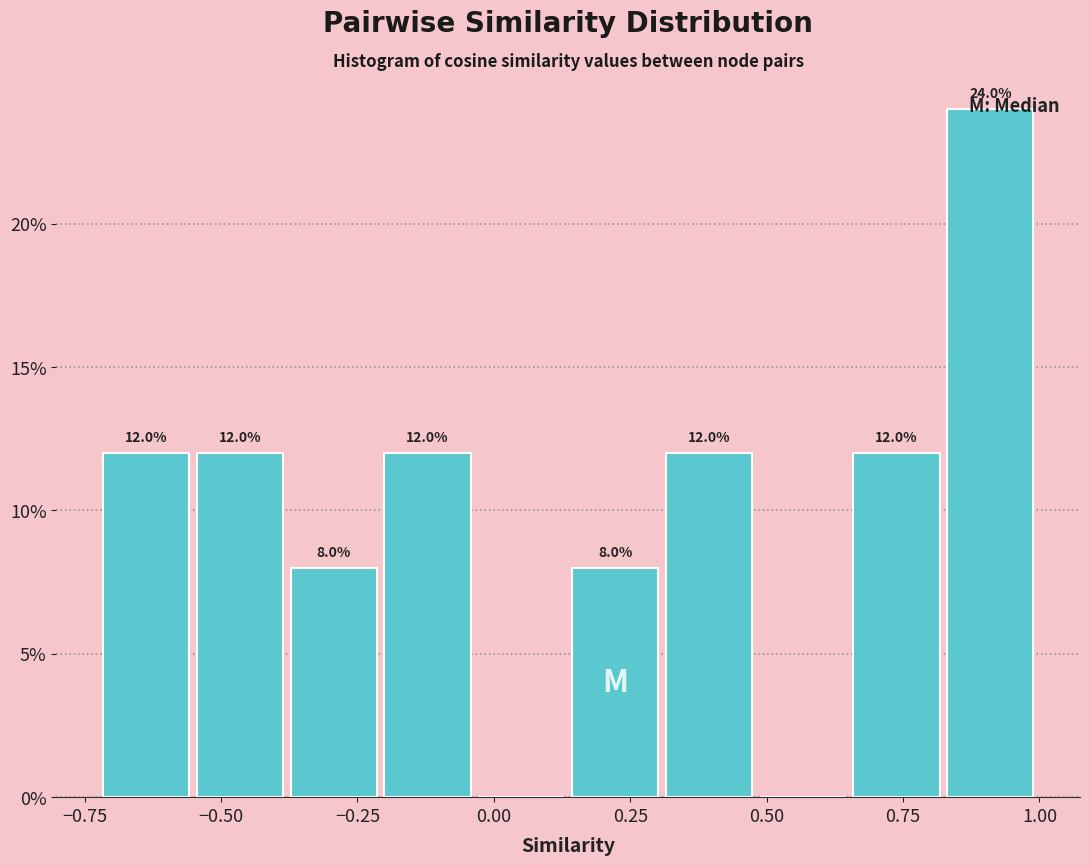

Read against the x-axis, roughly where is the centre of the tallest bar?

0.90